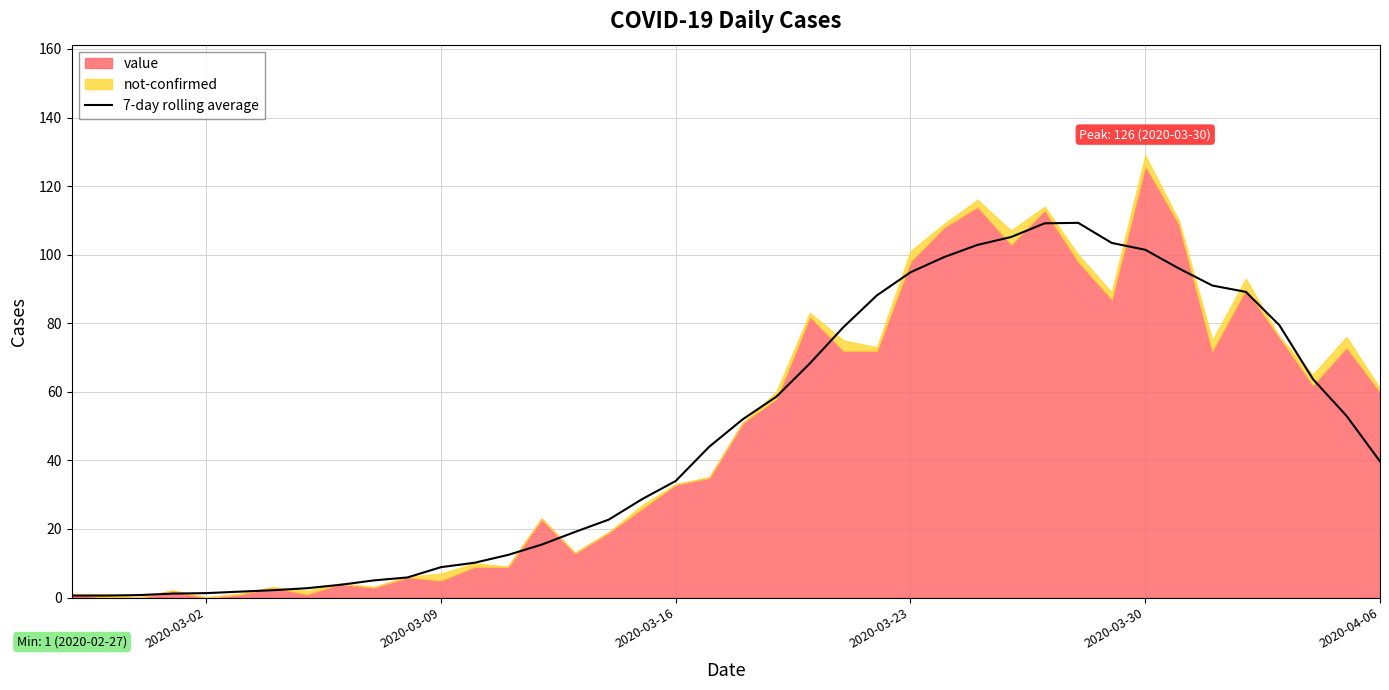

The value of 7-day rolling average at 2020-03-09 is 8.9. True or false?

True